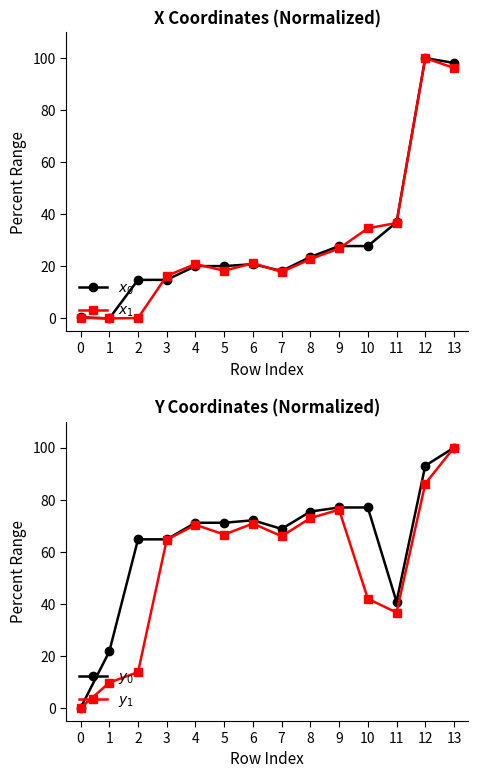

How many lines are shown in the chart?

4